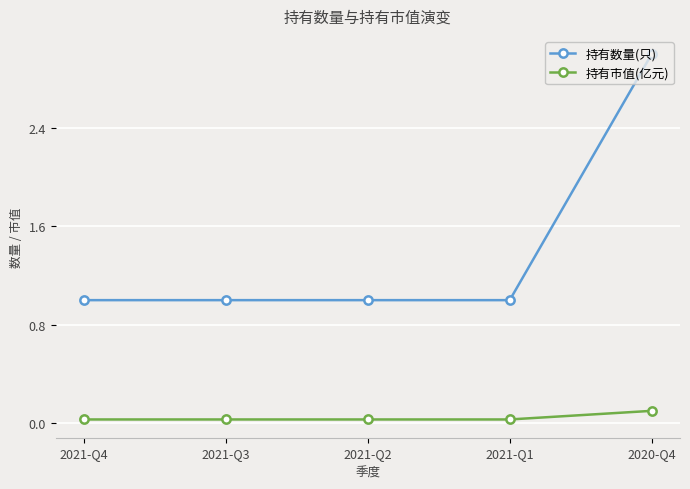

Which series has the widest spread of values?

持有数量(只)